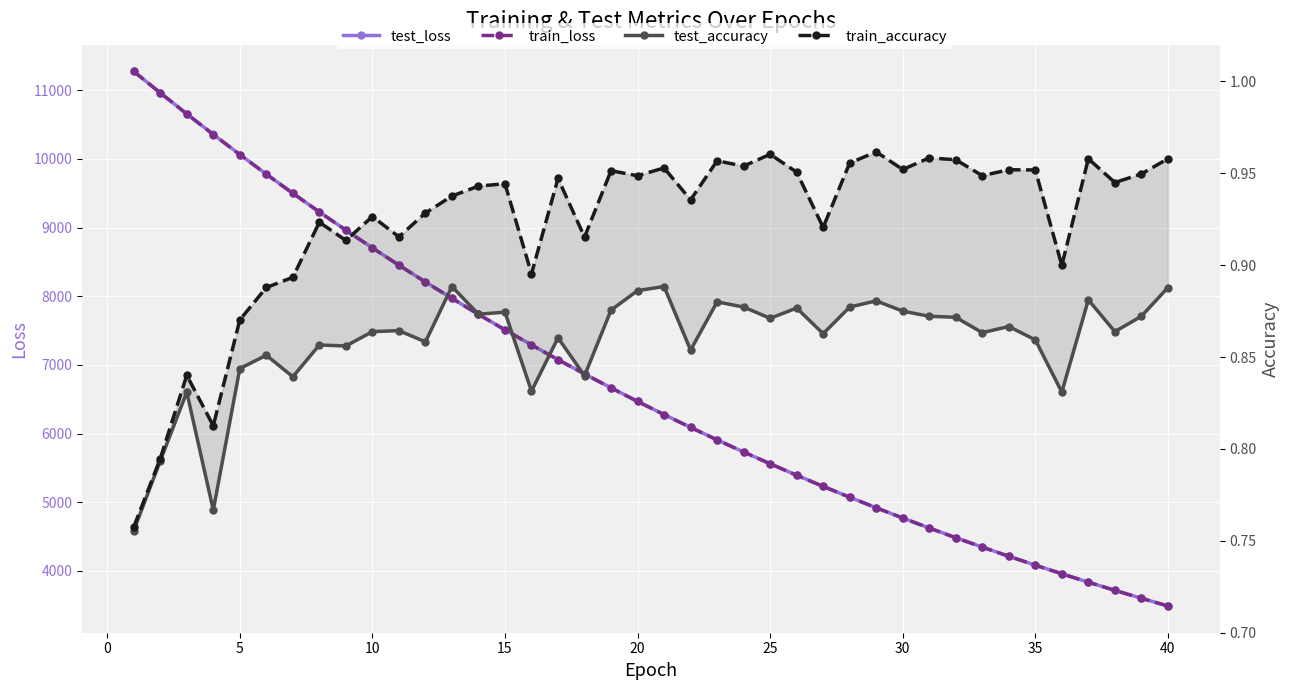

Reading left to right, what are all the values shown in this chart?

test_loss: 11275.4	10963.6	10656.9	10357.3	10064.6	9779.1	9500.6	9228.2	8963.4	8704.8	8453.4	8208.5	7969.5	7737.2	7511.0	7291.5	7076.6	6868.8	6665.4	6468.1	6276.2	6089.5	5907.9	5731.4	5559.4	5392.4	5229.9	5072.0	4918.4	4769.0	4623.9	4482.6	4345.5	4212.1	4082.5	3956.9	3834.2	3715.5	3600.0	3487.7
train_loss: 11274.9	10962.7	10655.4	10356.0	10063.3	9777.7	9499.0	9226.8	8962.0	8703.6	8452.1	8206.9	7968.2	7735.9	7509.8	7290.2	7075.5	6867.4	6664.3	6467.1	6275.2	6088.6	5906.9	5730.4	5558.6	5391.5	5229.2	5071.2	4917.6	4768.3	4623.1	4481.9	4344.8	4211.4	4081.9	3956.3	3833.6	3714.9	3599.4	3487.1
test_accuracy: 0.8	0.8	0.8	0.8	0.8	0.9	0.8	0.9	0.9	0.9	0.9	0.9	0.9	0.9	0.9	0.8	0.9	0.8	0.9	0.9	0.9	0.9	0.9	0.9	0.9	0.9	0.9	0.9	0.9	0.9	0.9	0.9	0.9	0.9	0.9	0.8	0.9	0.9	0.9	0.9
train_accuracy: 0.8	0.8	0.8	0.8	0.9	0.9	0.9	0.9	0.9	0.9	0.9	0.9	0.9	0.9	0.9	0.9	0.9	0.9	1.0	0.9	1.0	0.9	1.0	1.0	1.0	1.0	0.9	1.0	1.0	1.0	1.0	1.0	0.9	1.0	1.0	0.9	1.0	0.9	0.9	1.0